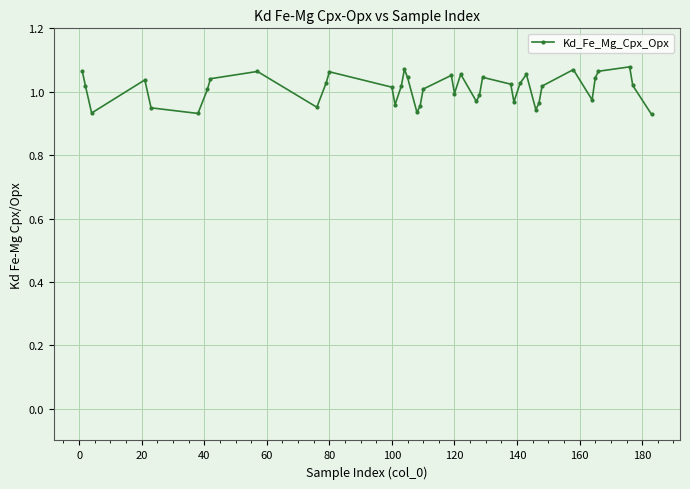

Does the chart have visible grid lines?

Yes